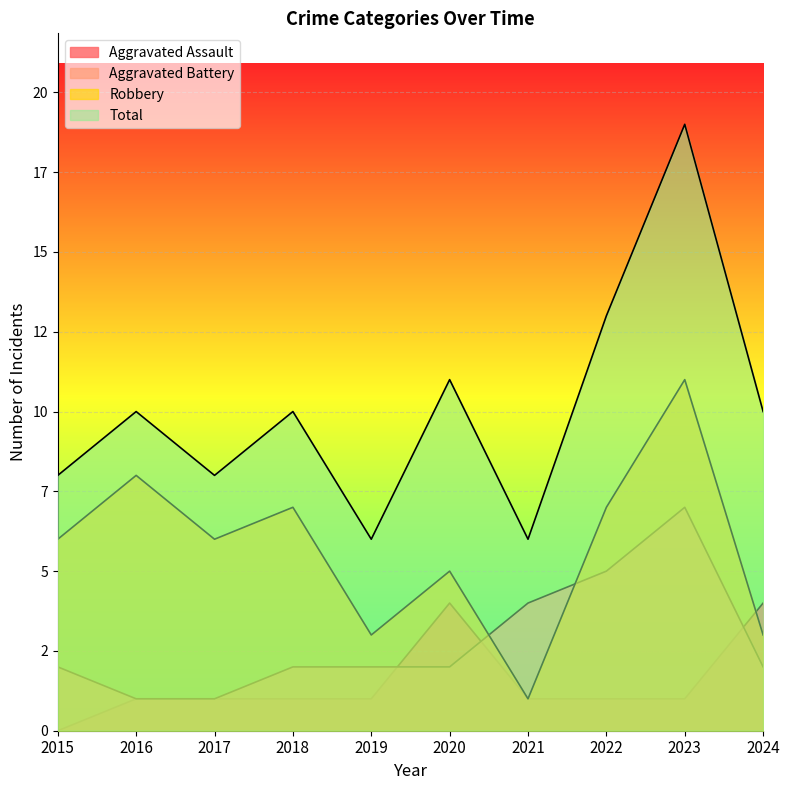

Which category has the highest value across all series?

2023